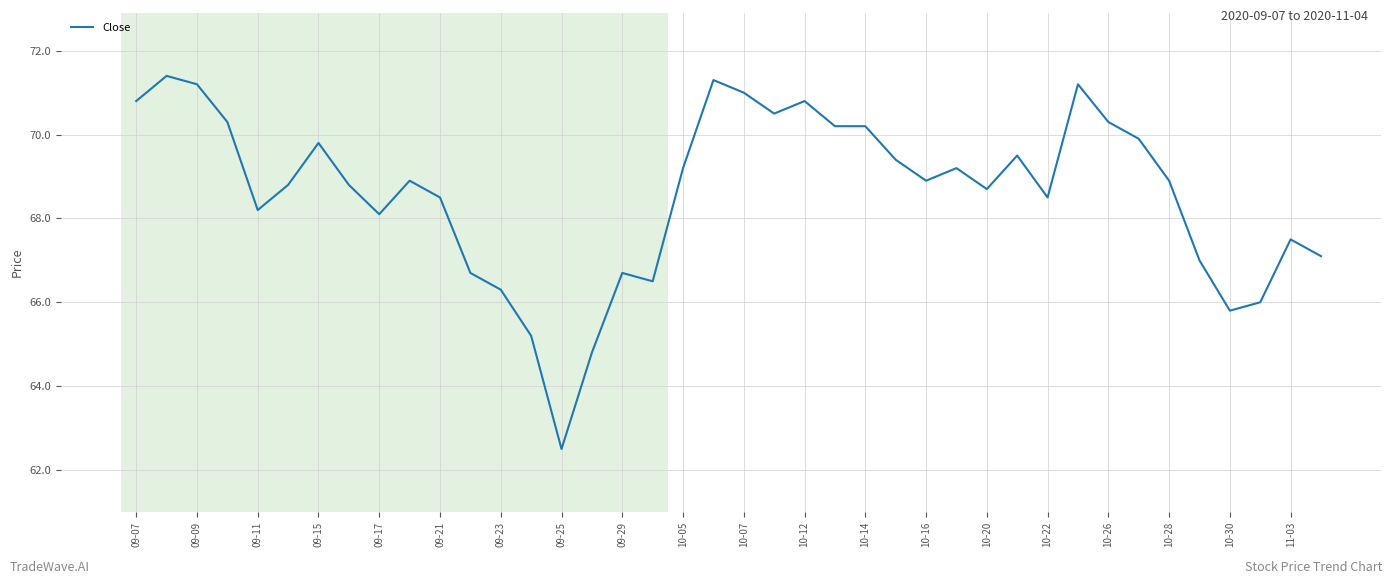

What is the smallest value displayed?

62.5